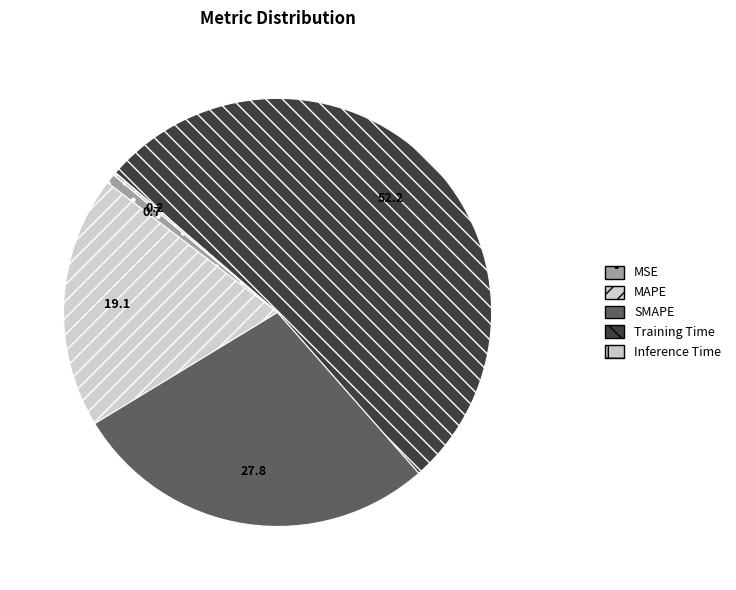

Which slice is the smallest?

Inference Time